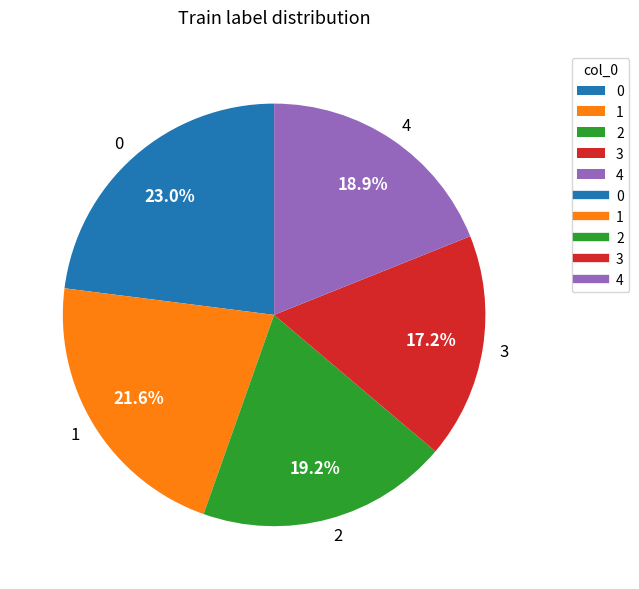

Is it true that 2 is 19% of the pie?

True